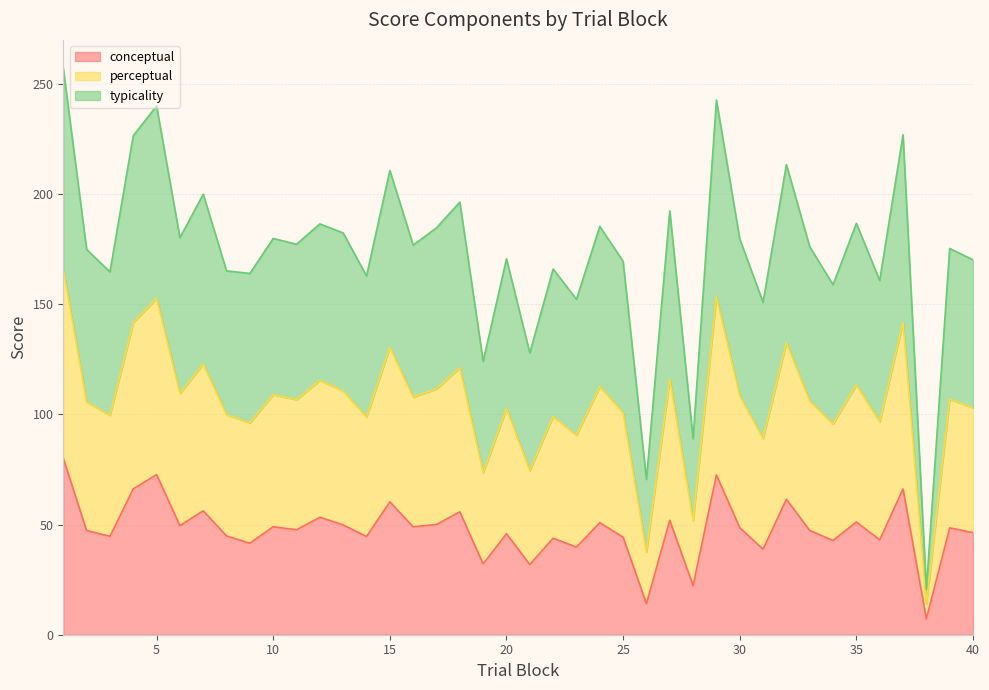

What is the lowest value of the conceptual series?

7.1